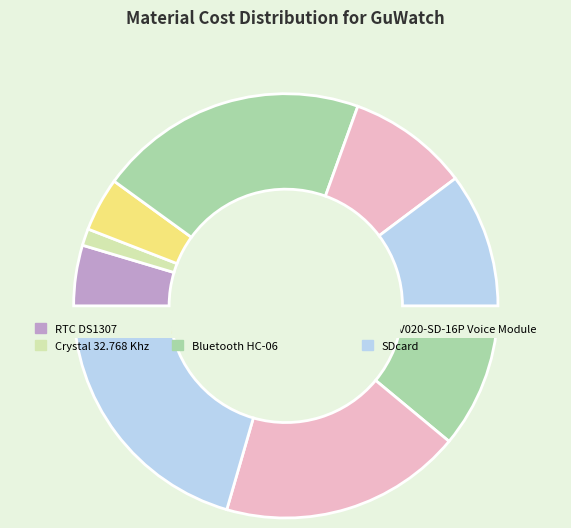

How much of the chart is everything except Li-ion Battery Charger Board?

91.8%